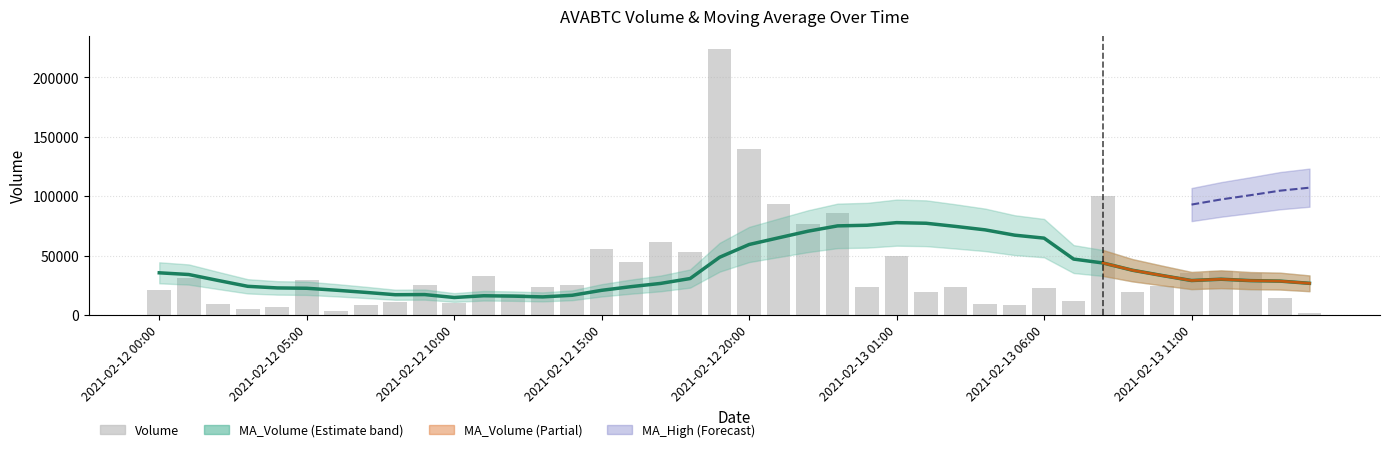

Is it true that MA_Volume equals 23992.7 at 12?

False